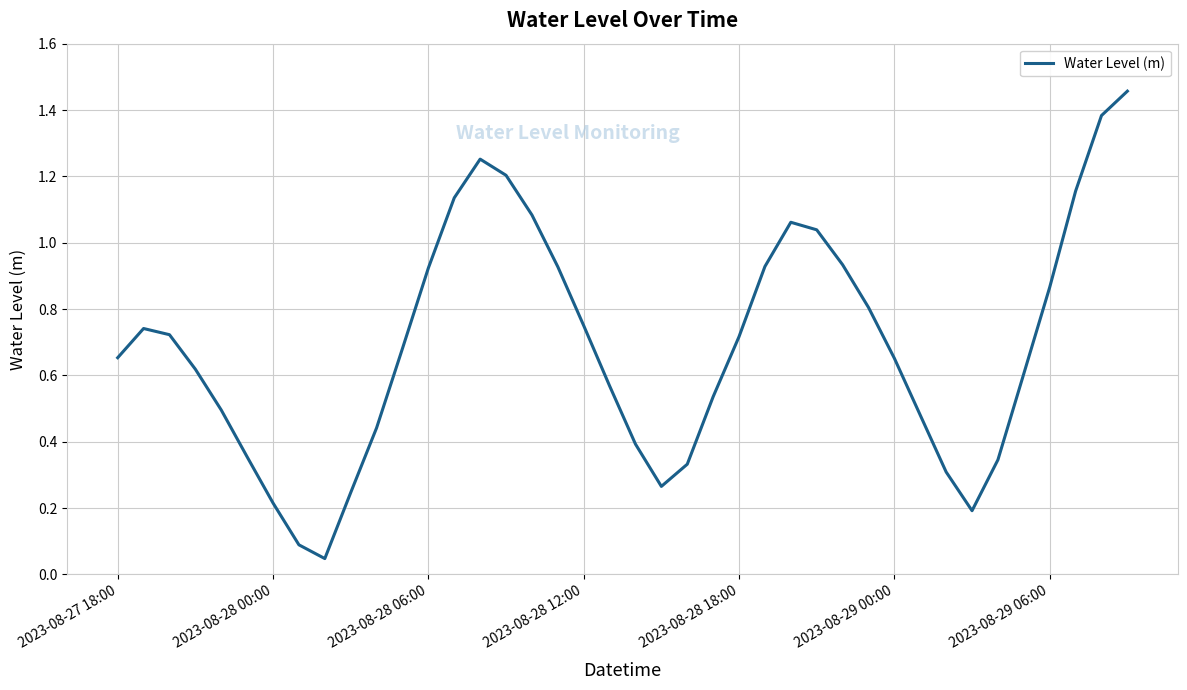

What is the greatest value displayed?

1.5